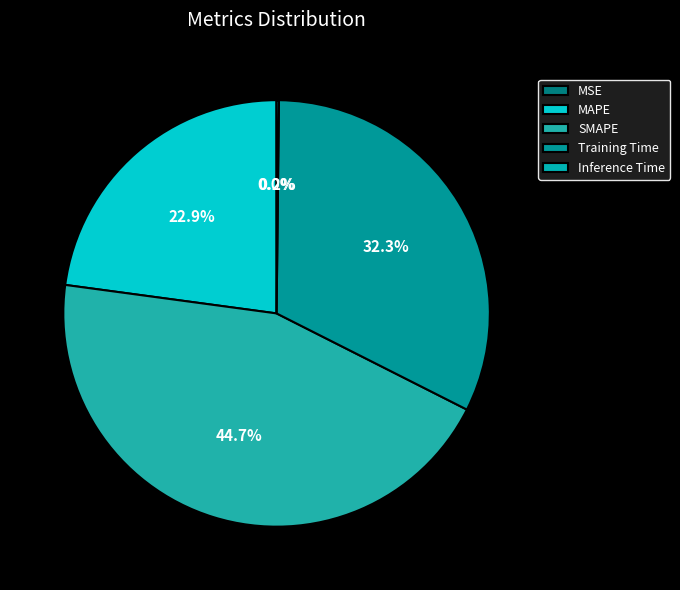

True or false: MSE accounts for 0% of the total.

True